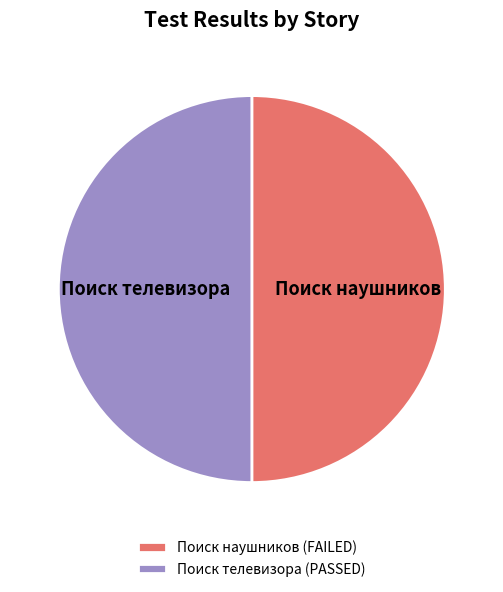

Is the sum of Поиск наушников (FAILED) and Поиск телевизора (PASSED) greater than half?

Yes